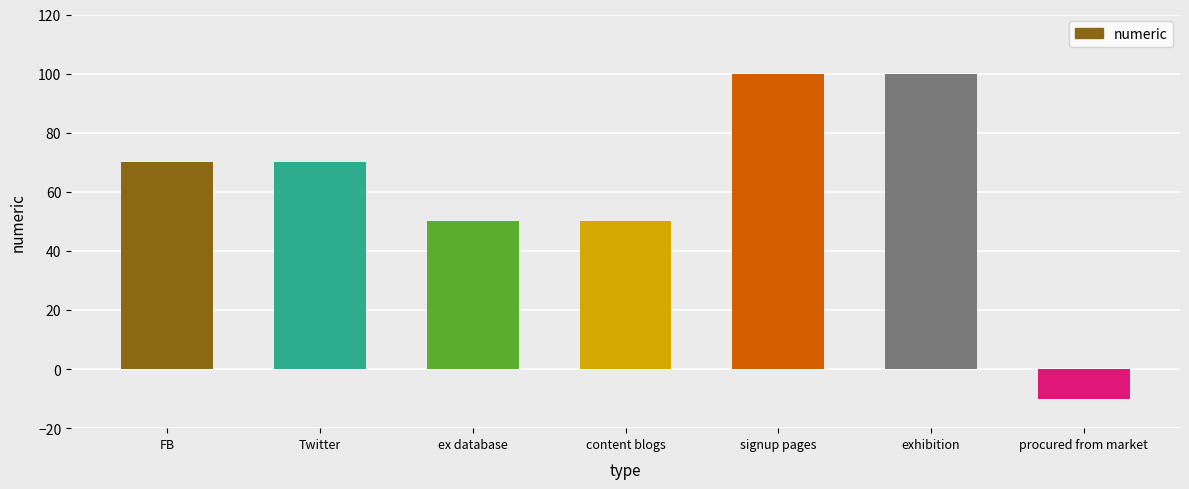

Reading right to left, extract all data points from this chart.

procured from market=-10	exhibition=100	signup pages=100	content blogs=50	ex database=50	Twitter=70	FB=70